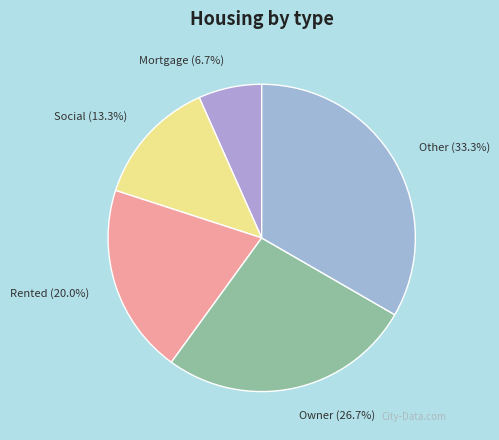

To the nearest percent, what portion does Other represent?

33%